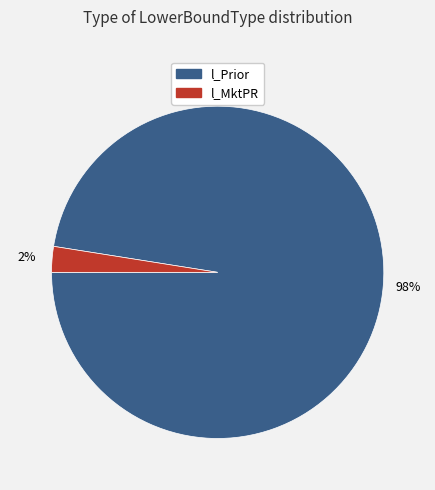

To the nearest percent, what is the combined percentage of l_MktPR and l_Prior?

100%